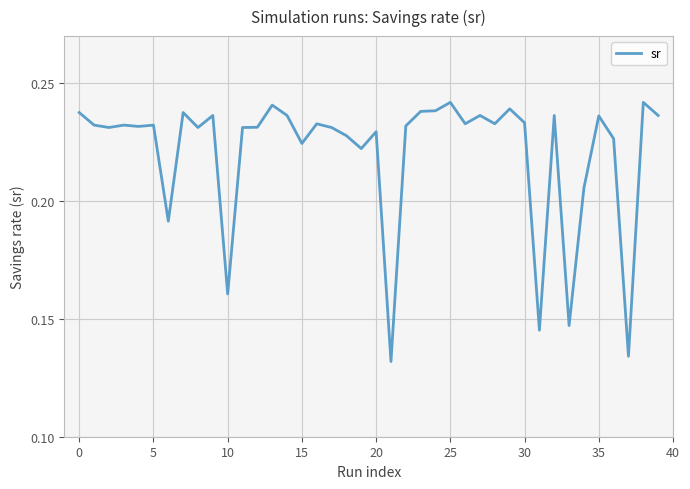

What is the minimum value shown in the chart?

0.1